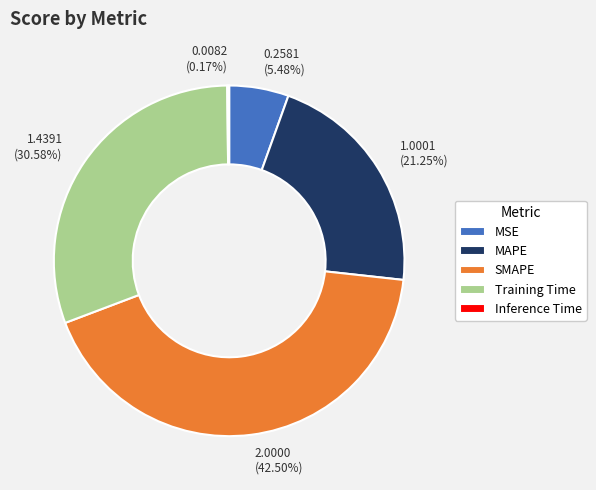

Do MSE and Training Time together represent more than half of the pie?

No